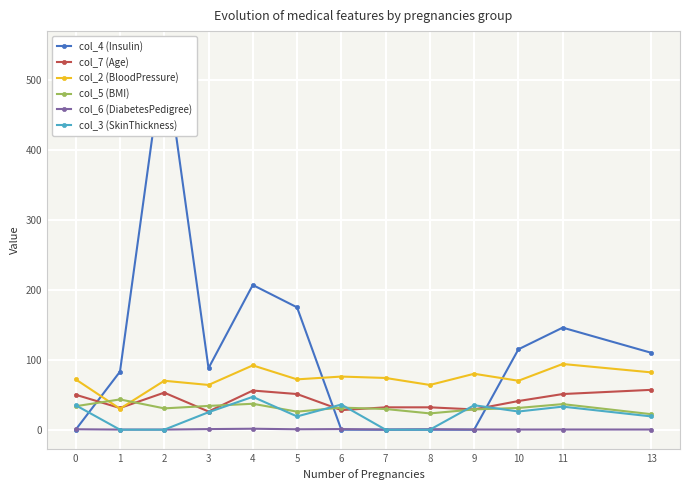

What is the spread (max minus min) of values at 8?

64.0